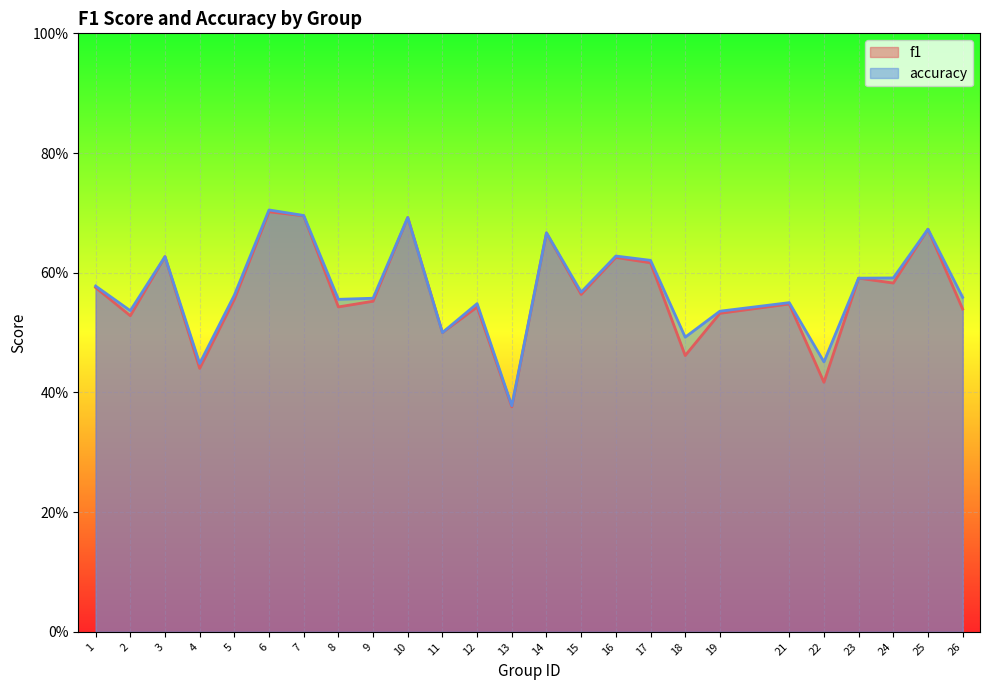

Where is the first local minimum for f1?

2